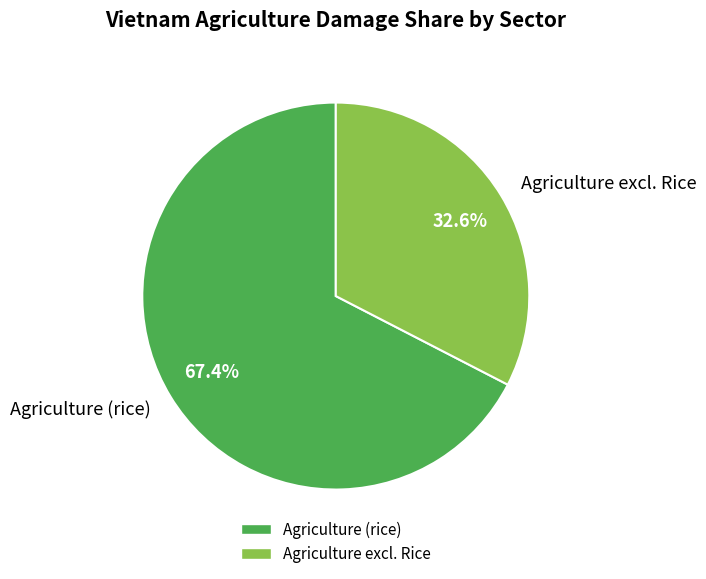

What portion of the pie excludes Agriculture (rice)?

32.6%